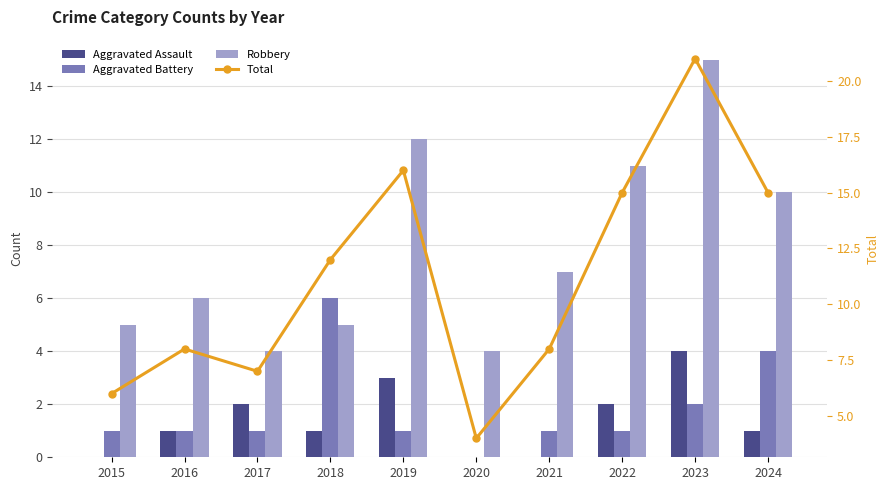

Which series changed the most between 2016 and 2024?

Total